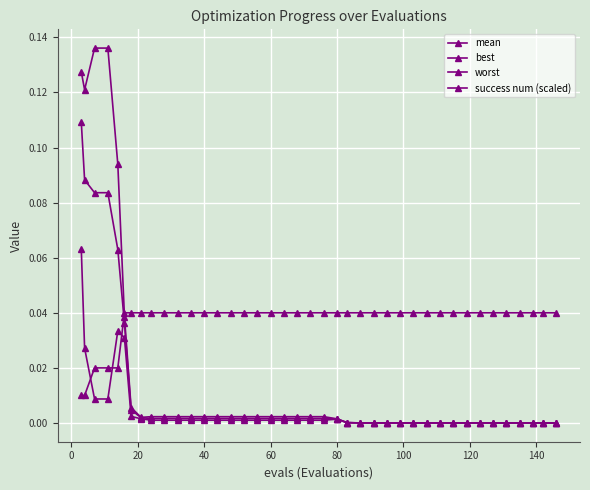

Which series has the largest total across all categories?

success num (scaled)